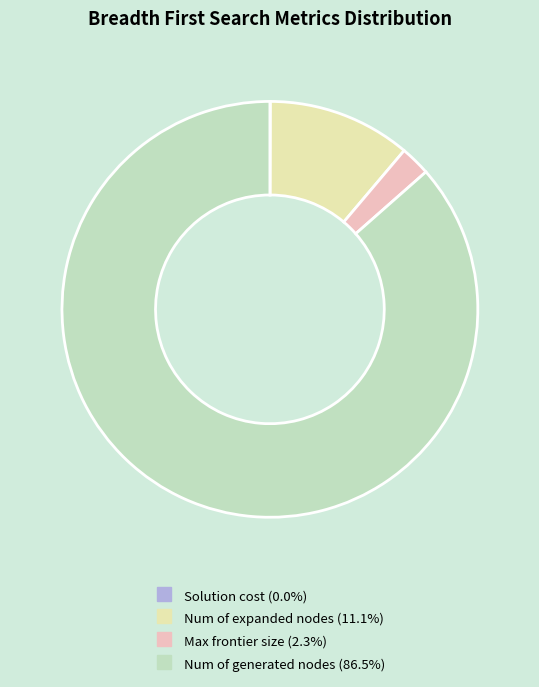

Does Num of expanded nodes account for over 50% of the chart?

No